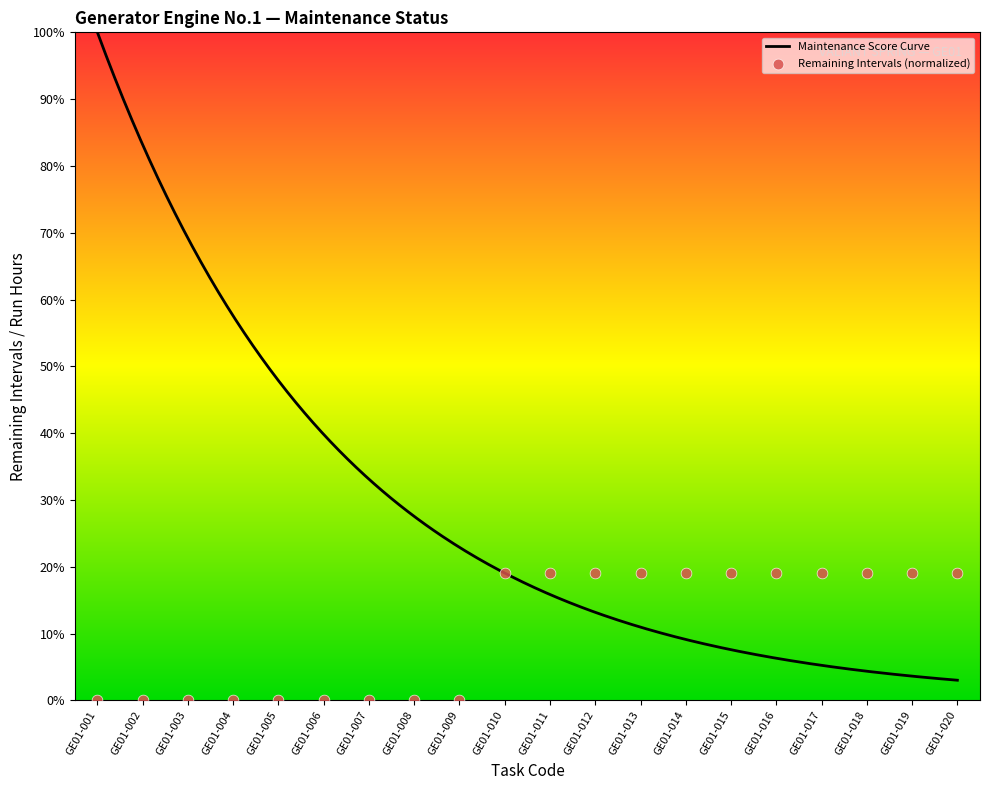

What is the ratio of the value at GE01-017 to the value at GE01-019?

1.0